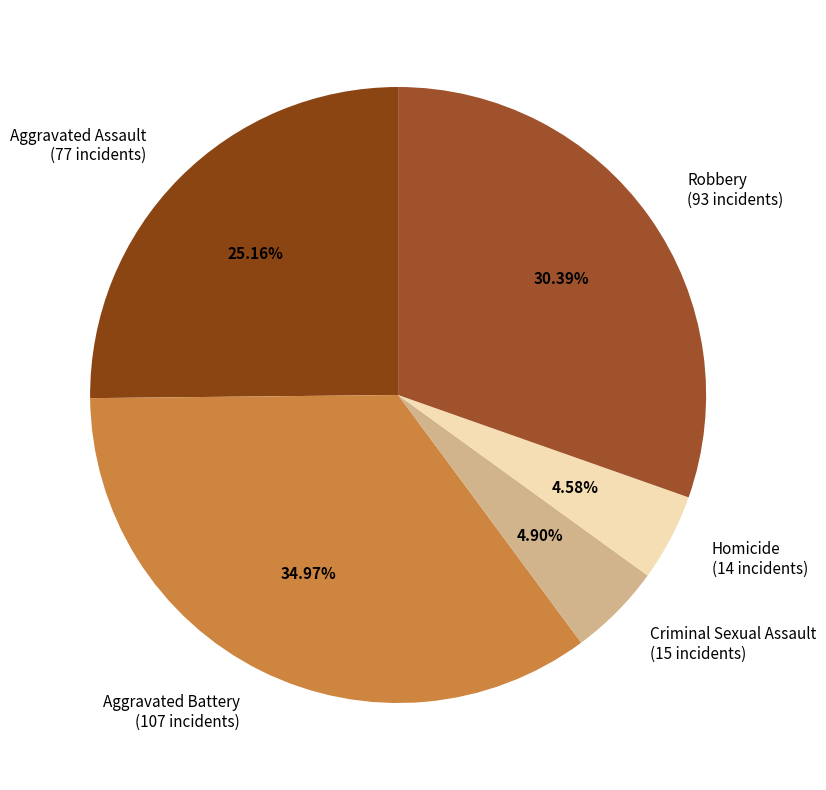

Which slice is the largest?

Aggravated Battery